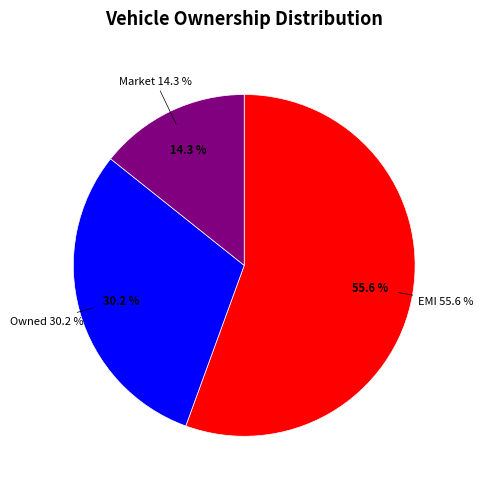

Rank the categories by value from highest to lowest.

EMI, Owned, Market